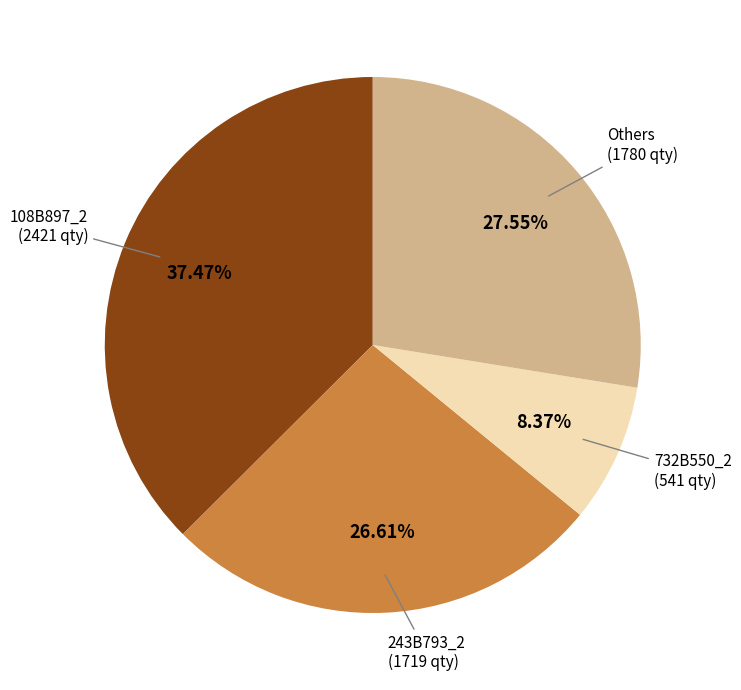

Is 243B793_2 the majority of the pie?

No